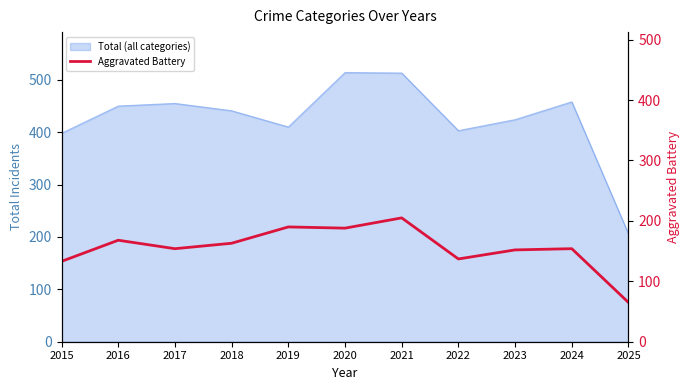

The value at 2015 is 80. True or false?

False